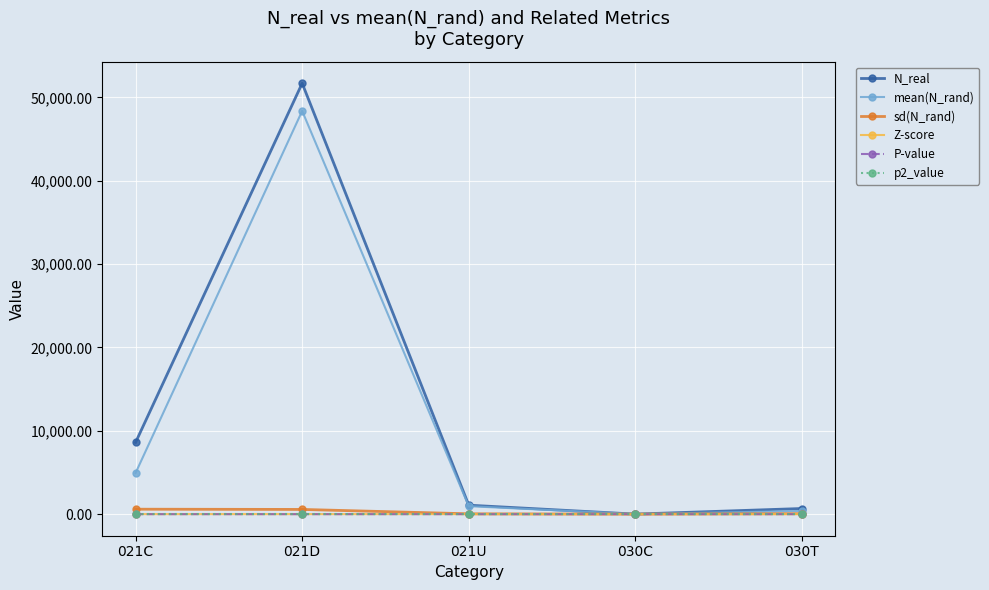

Between 021C and 030T, which series saw the biggest shift?

N_real